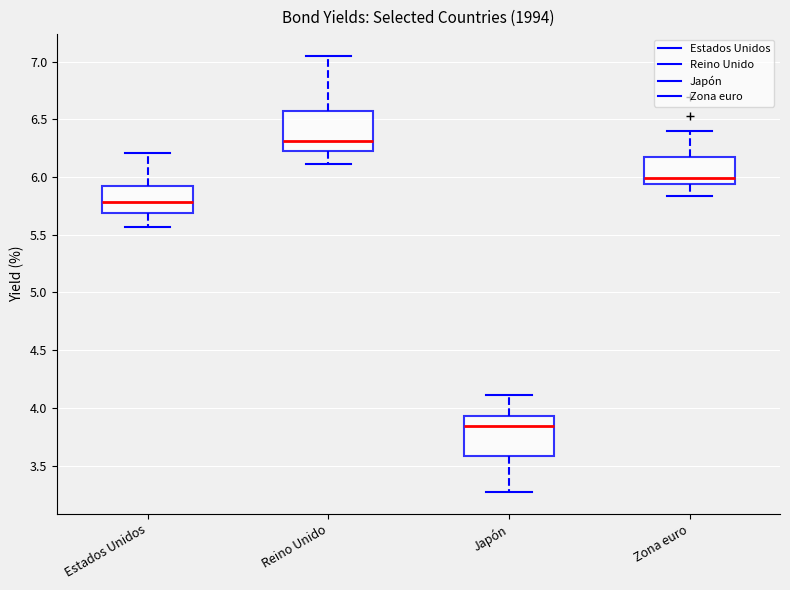

Reading left to right, read every box against the y-axis: the position of its median line, the range the box covers, and the ends of its whiskers. The values are not printed on the chart, so give them approximately, as read against the axis.

Estados Unidos: median 5.80, box 5.70 to 5.90, whiskers 5.55 to 6.20
Reino Unido: median 6.30, box 6.25 to 6.55, whiskers 6.10 to 7.05
Japón: median 3.85, box 3.60 to 3.95, whiskers 3.25 to 4.10
Zona euro: median 6.00, box 5.95 to 6.15, whiskers 5.85 to 6.40